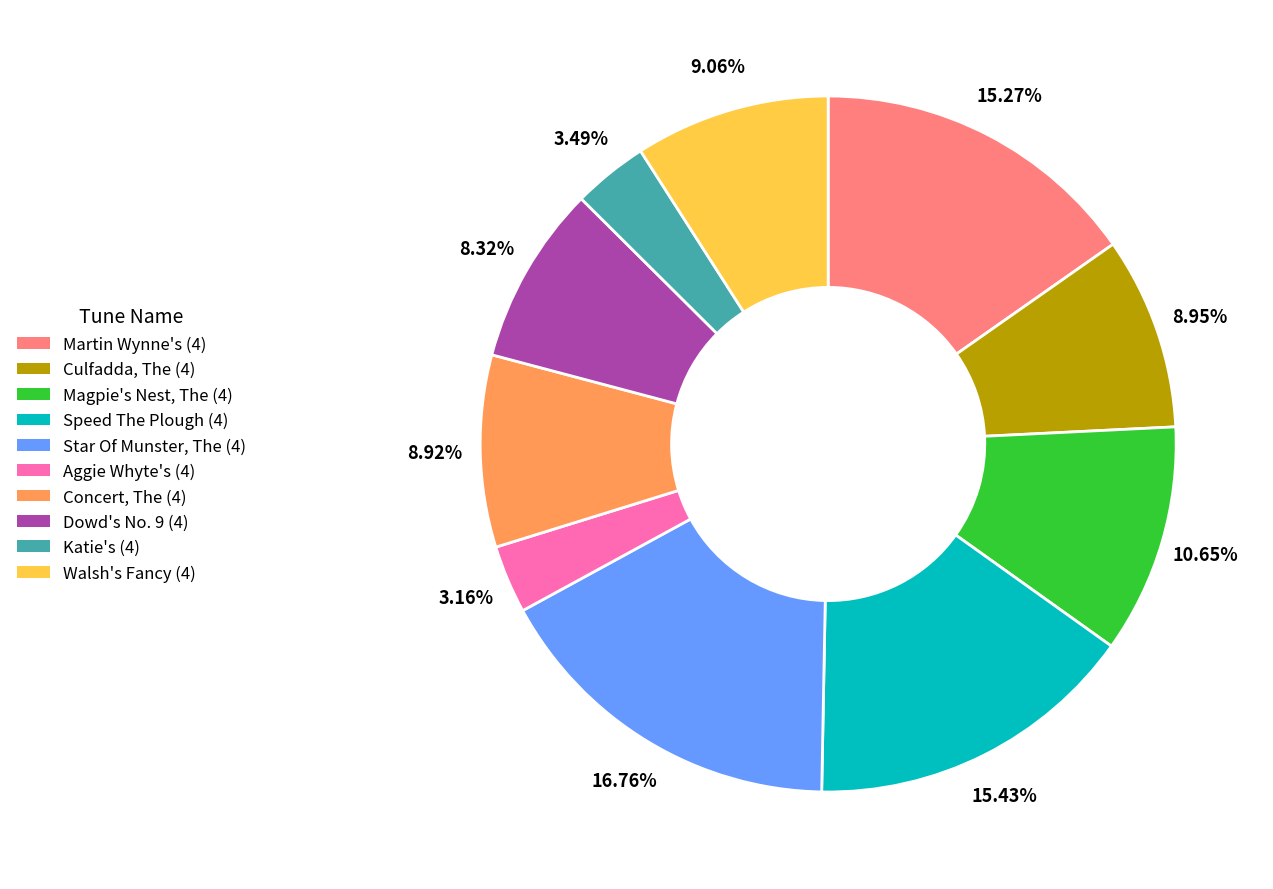

How many segments does this pie chart have?

10